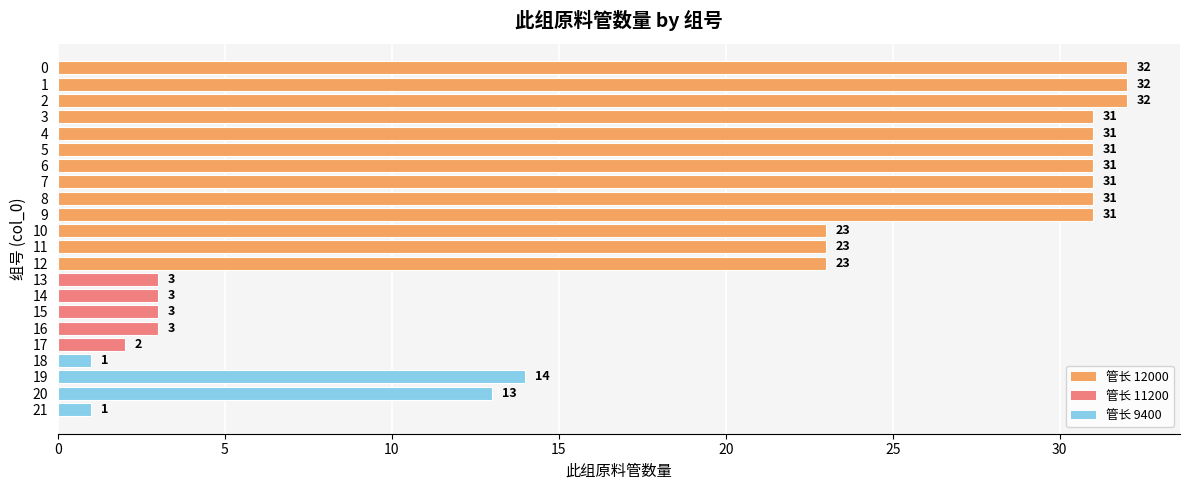

What is the difference between the second highest and minimum values?

31